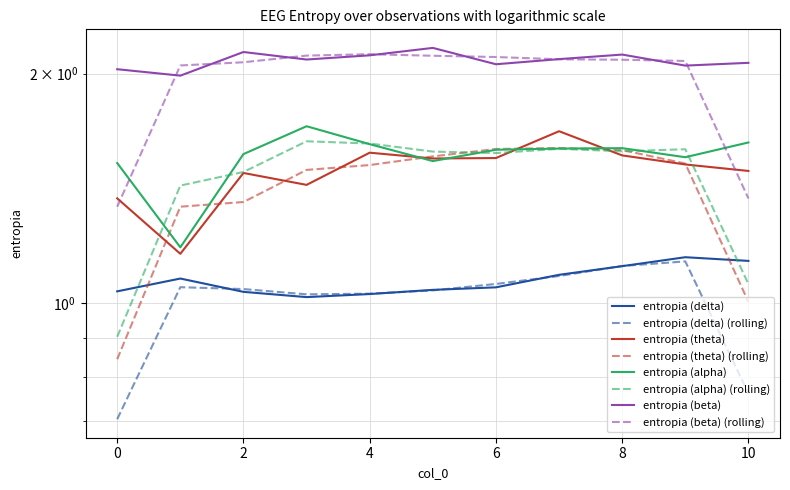

The entropia (theta) series shows 1.5 at 2. True or false?

True